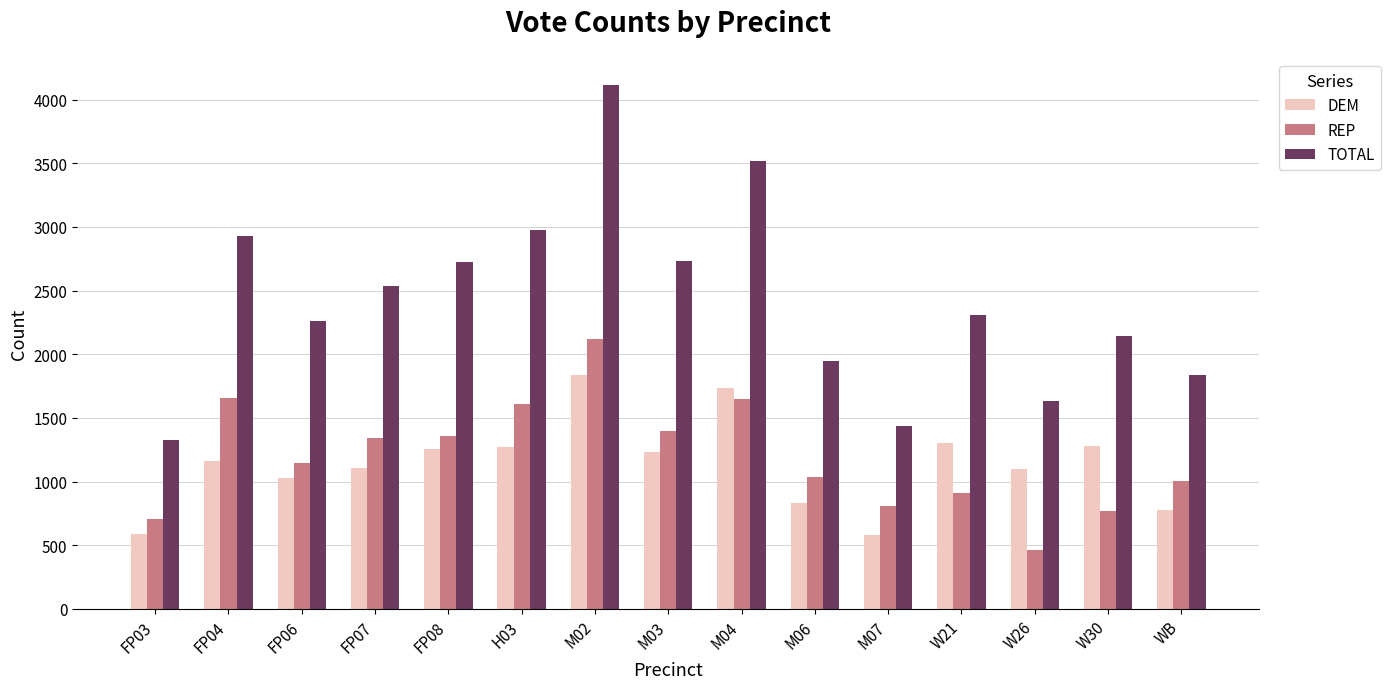

What is the label of the 14th bar from the right?

FP04